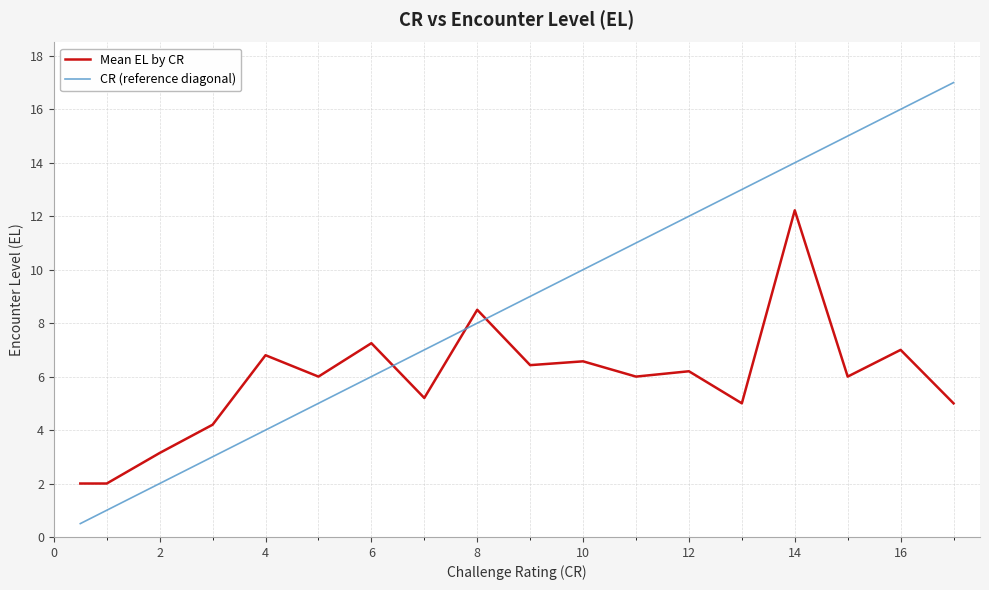

Rank the series by their maximum value, from highest to lowest.

CR (reference diagonal), Mean EL by CR